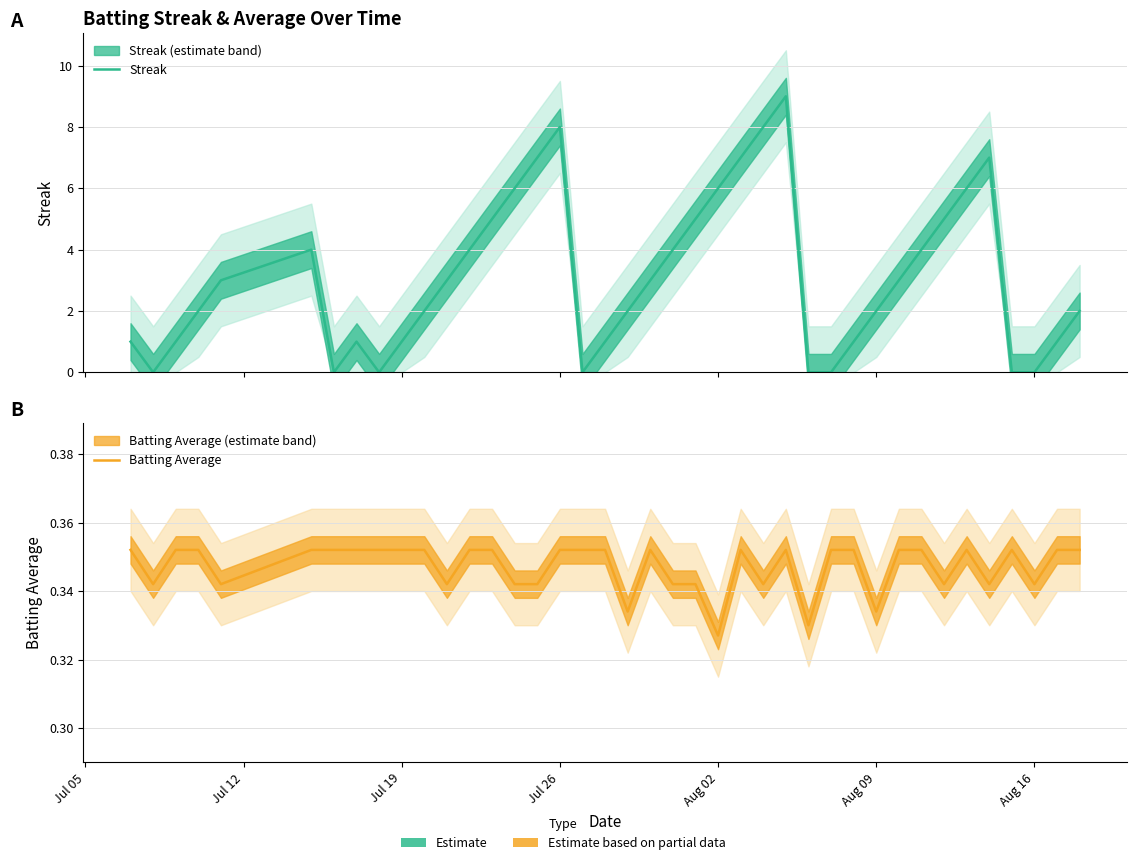

Where do Streak and Batting Average first cross each other?

Jul 05 and Jul 12